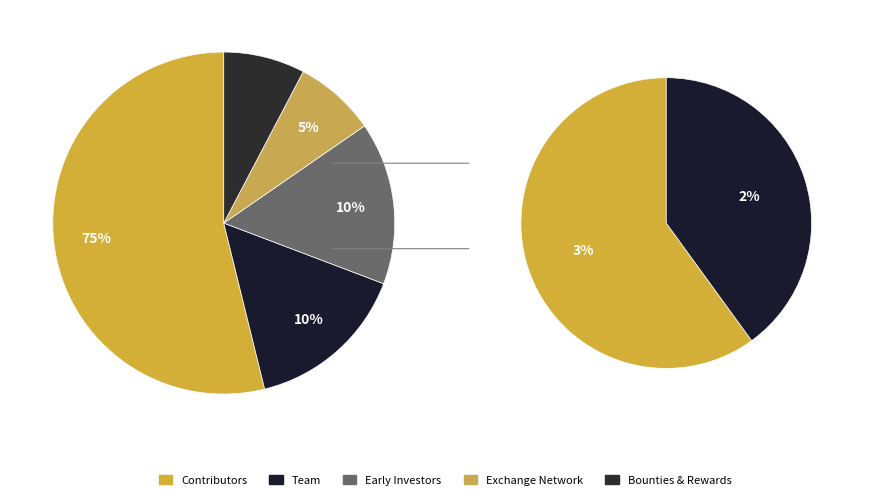

How many slices are in this pie chart?

5